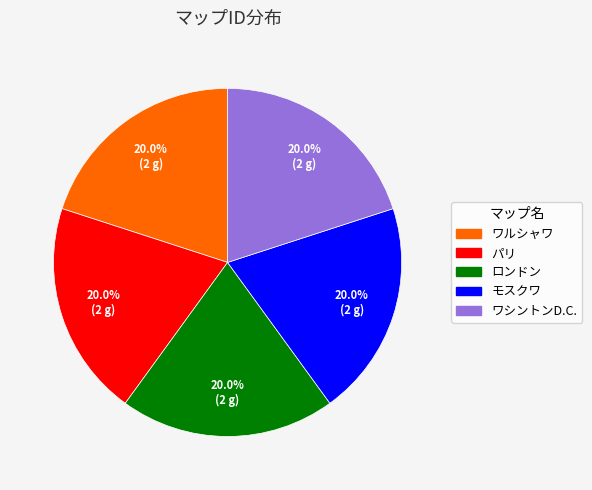

How many segments does this pie chart have?

5